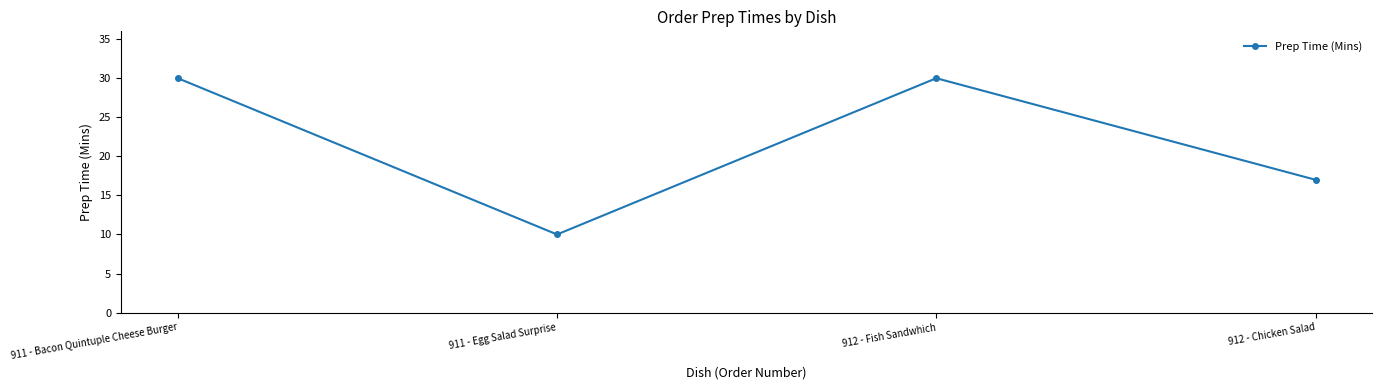

Which has a higher value, 912 - Chicken Salad or 911 - Bacon Quintuple Cheese Burger?

911 - Bacon Quintuple Cheese Burger